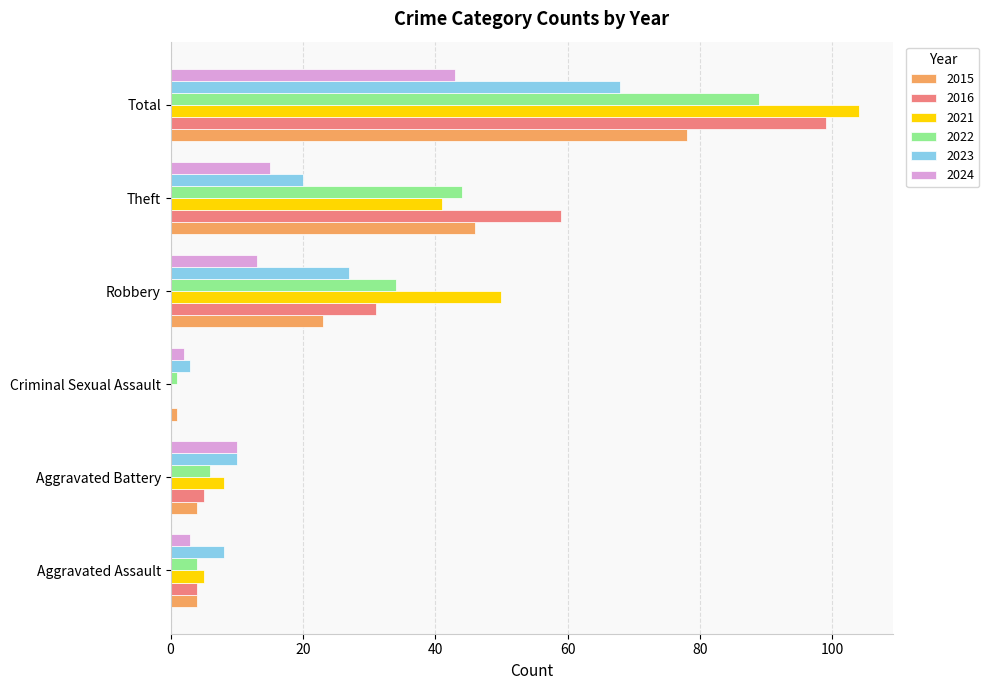

Is the value of 2016 at Robbery greater than the value of 2015 at Aggravated Assault?

Yes